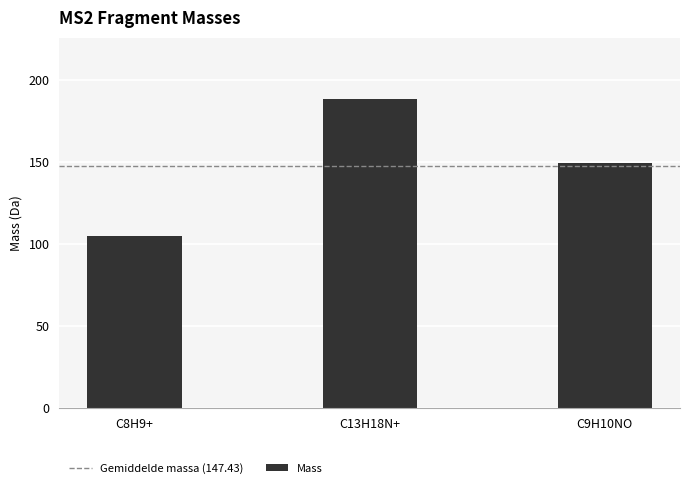

Rank the categories by value from highest to lowest.

C13H18N+, C9H10NO, C8H9+